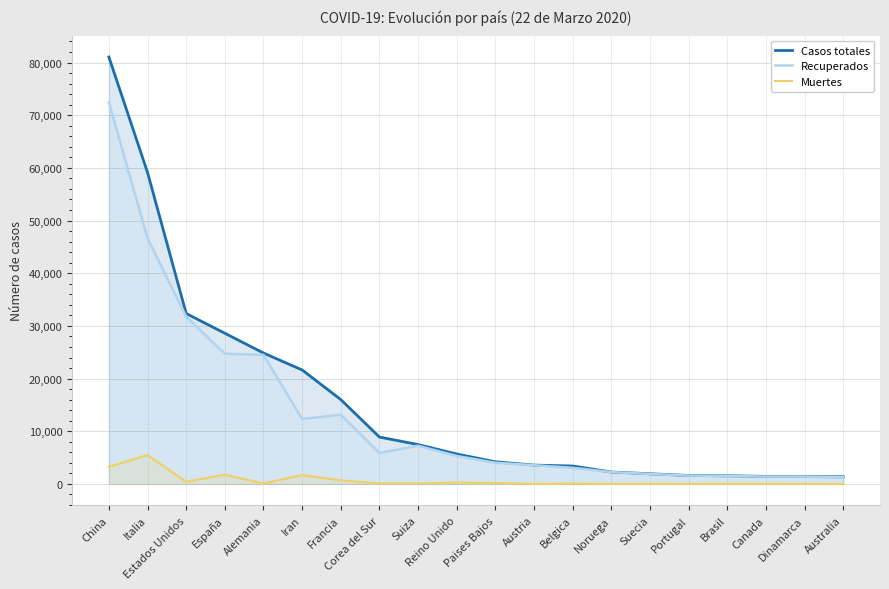

What is the average value of the Recuperados series?

13294